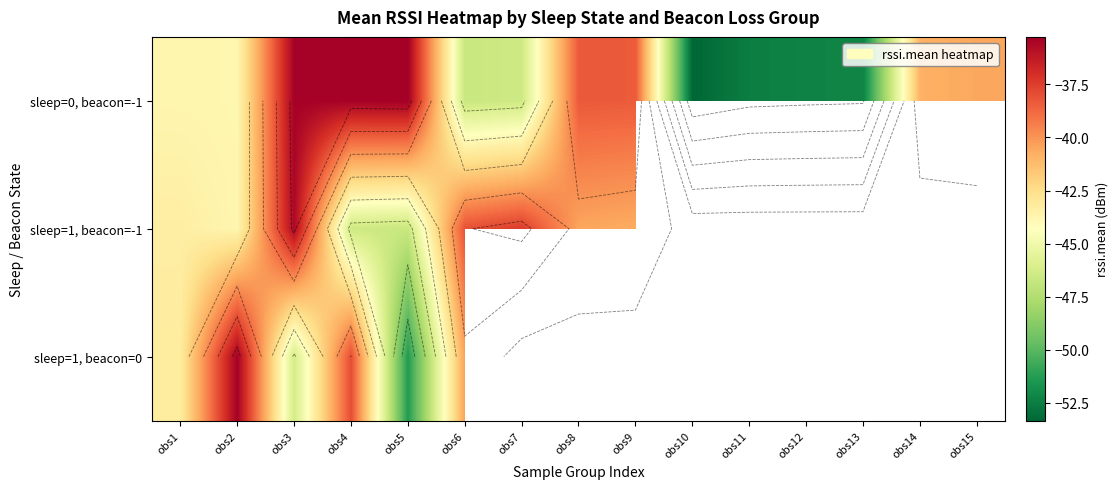

Which series changed the most between obs1 and obs8?

sleep=0, beacon=-1